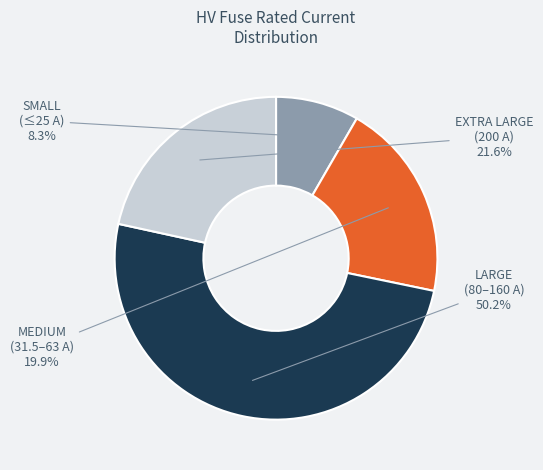

Which has a higher value, LARGE (80–160 A) or EXTRA LARGE (200 A)?

LARGE (80–160 A)